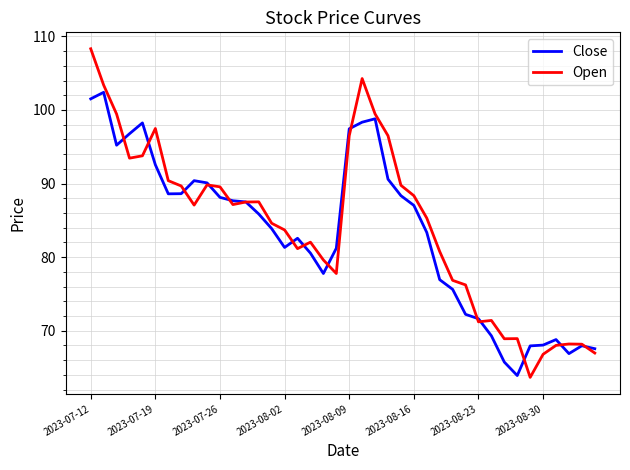

What is the maximum value for Close?

102.4